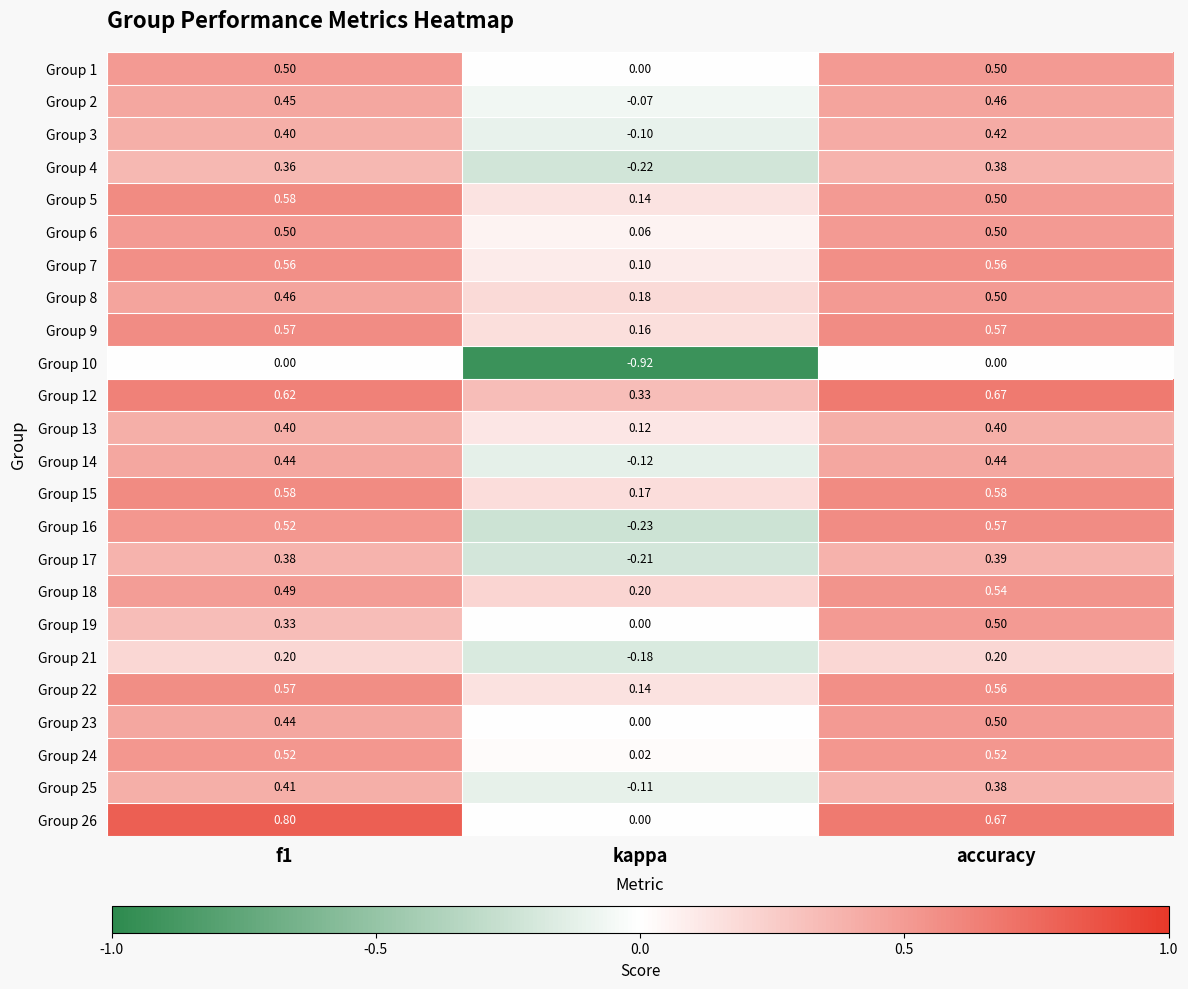

Which label corresponds to the smallest value in the chart?

kappa